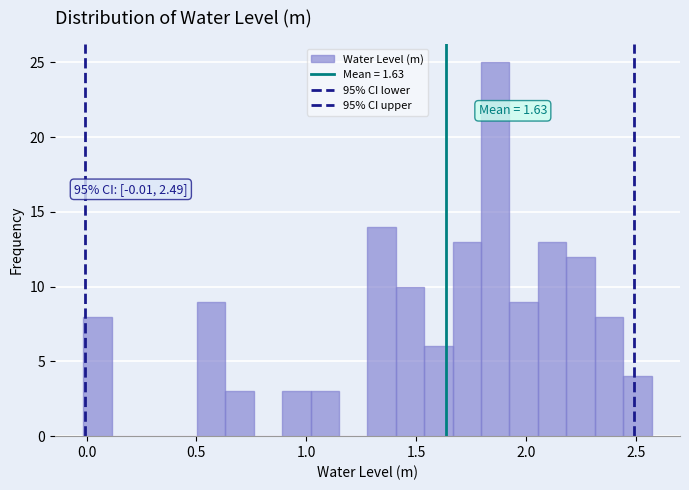

Read against the x-axis, roughly where is the centre of the tallest bar?

1.85